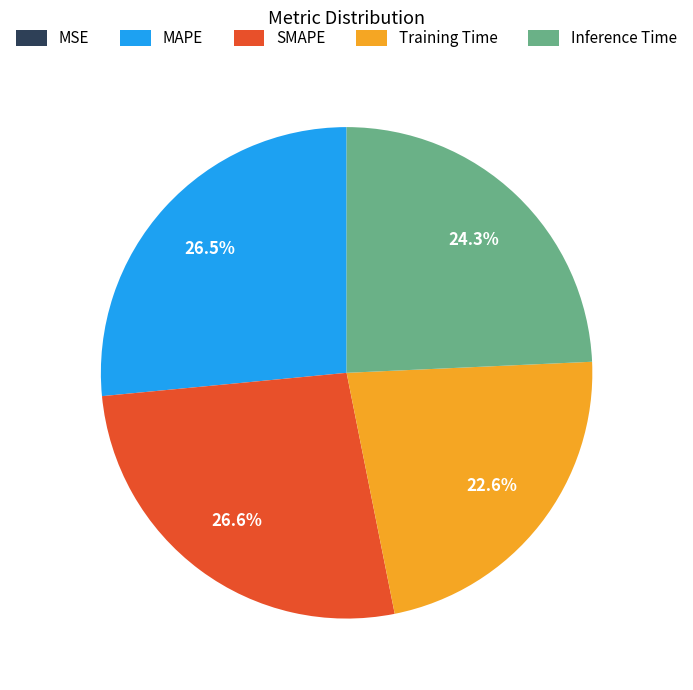

Which has a higher value, SMAPE or Training Time?

SMAPE